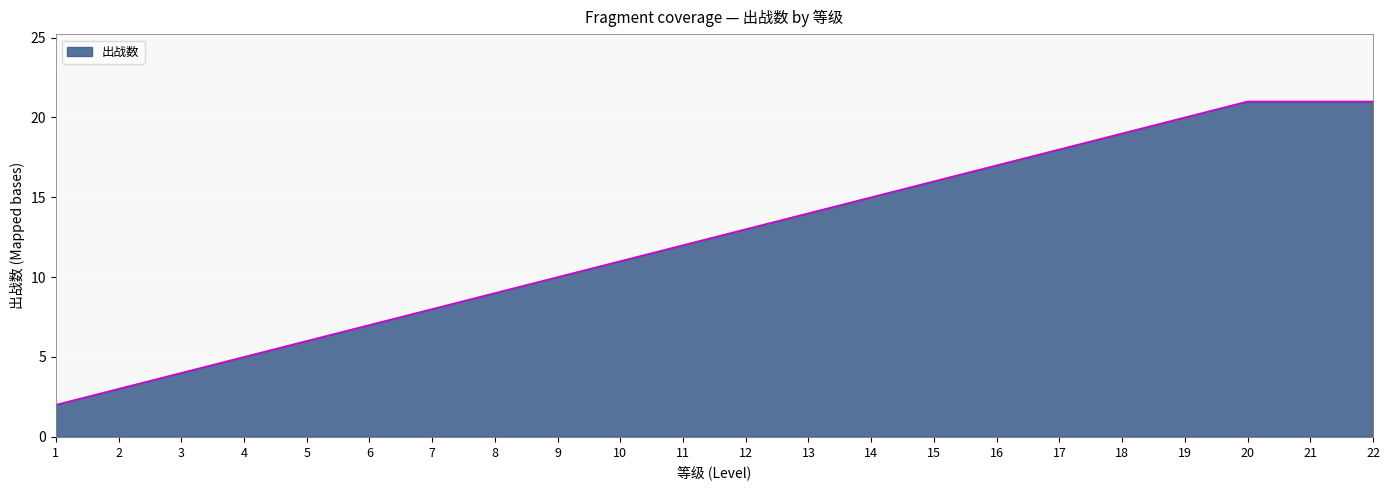

What is the maximum value shown in the chart?

21